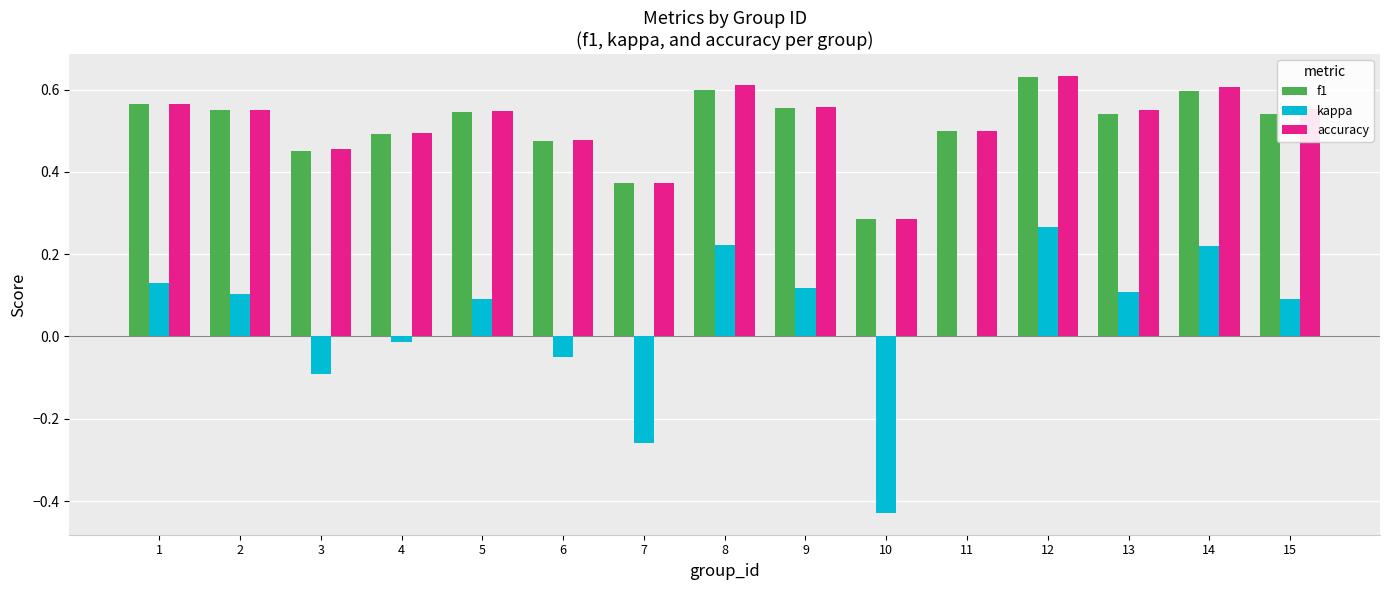

Is the value of f1 at 4 greater than the value of kappa at 4?

Yes